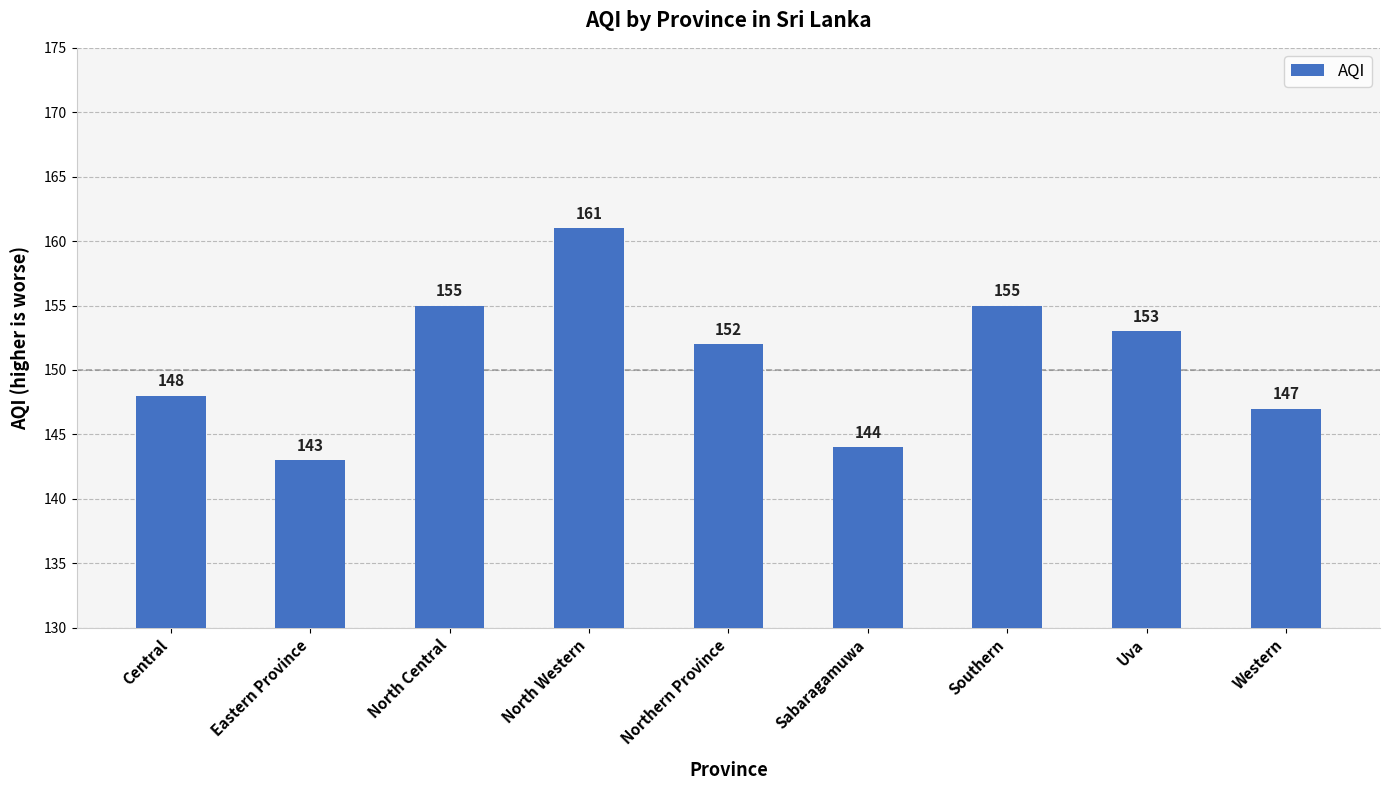

Which has a higher value, Southern or Northern Province?

Southern